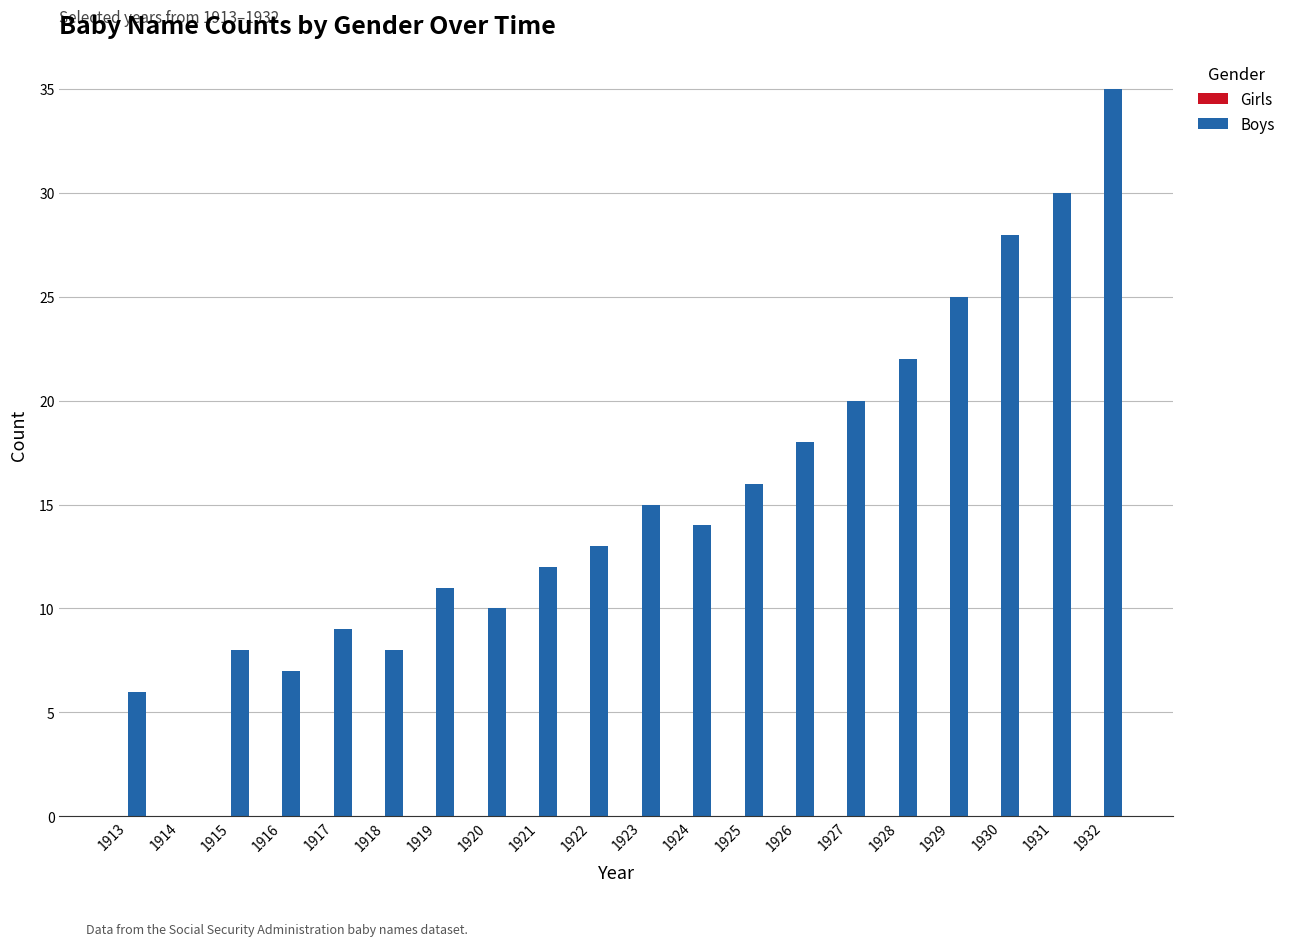

Which has a higher value, 1931 or 1919?

1931